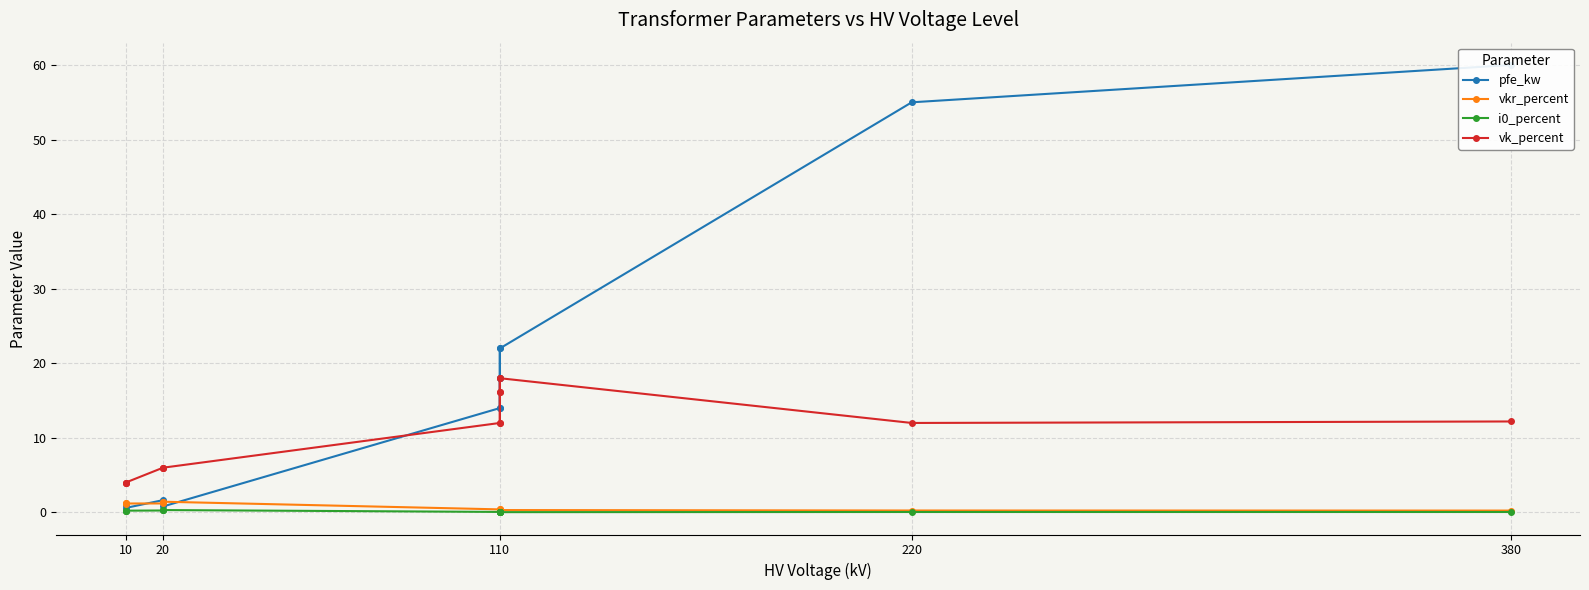

How many distinct data groups are displayed?

4